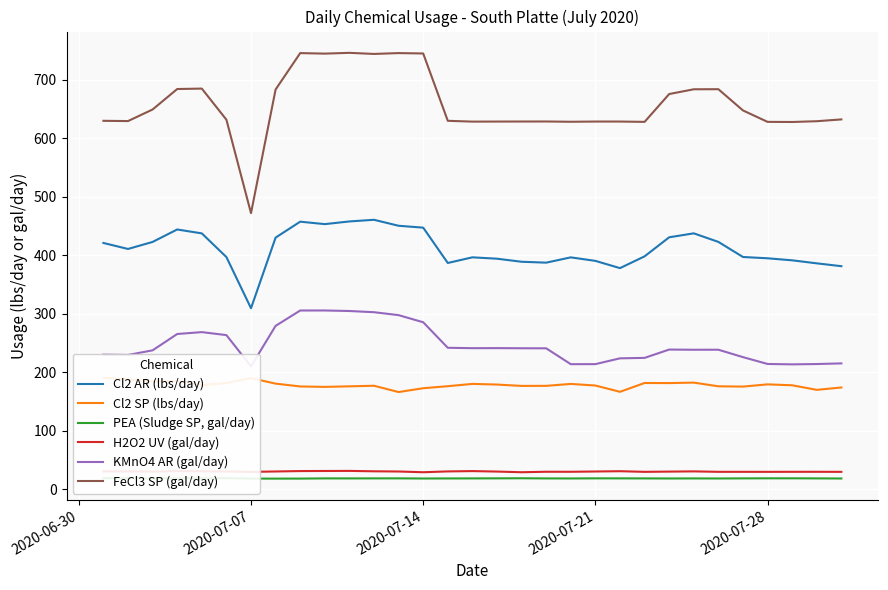

True or false: H2O2 UV (gal/day) and FeCl3 SP (gal/day) cross at least once.

False